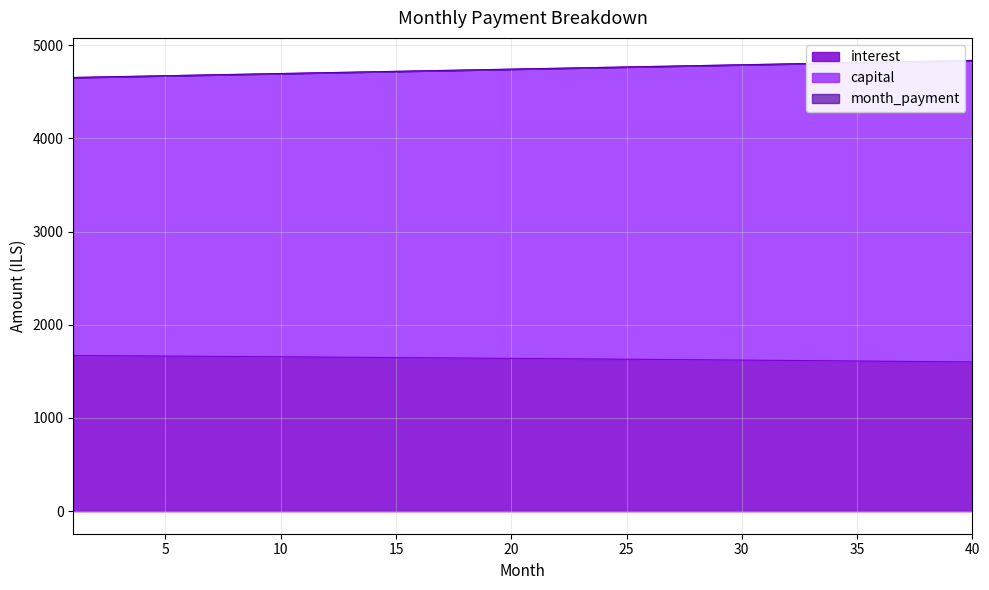

What are all the series names shown in the legend?

interest, capital, month_payment